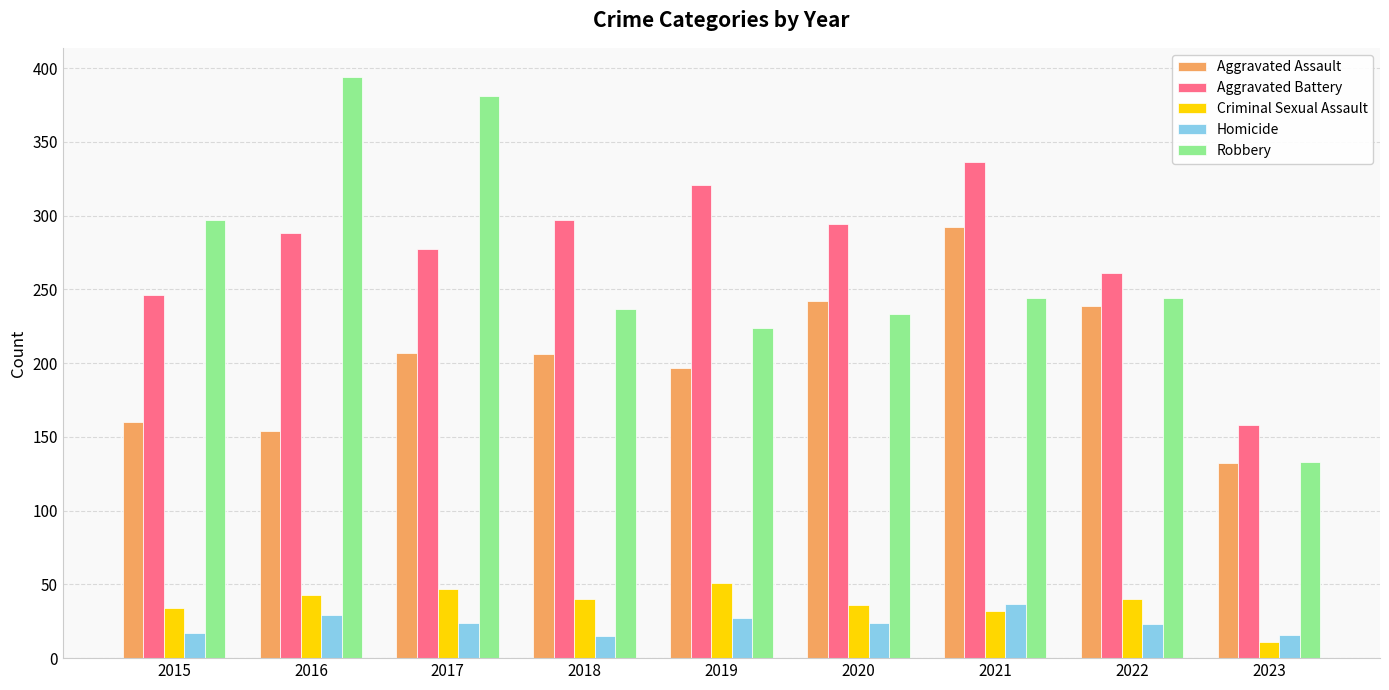

What is the minimum value for Robbery?

133